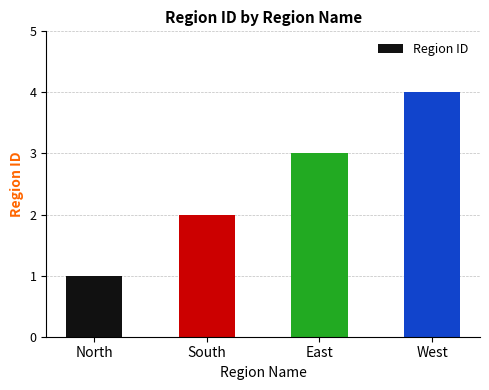

What is the minimum value shown in the chart?

1